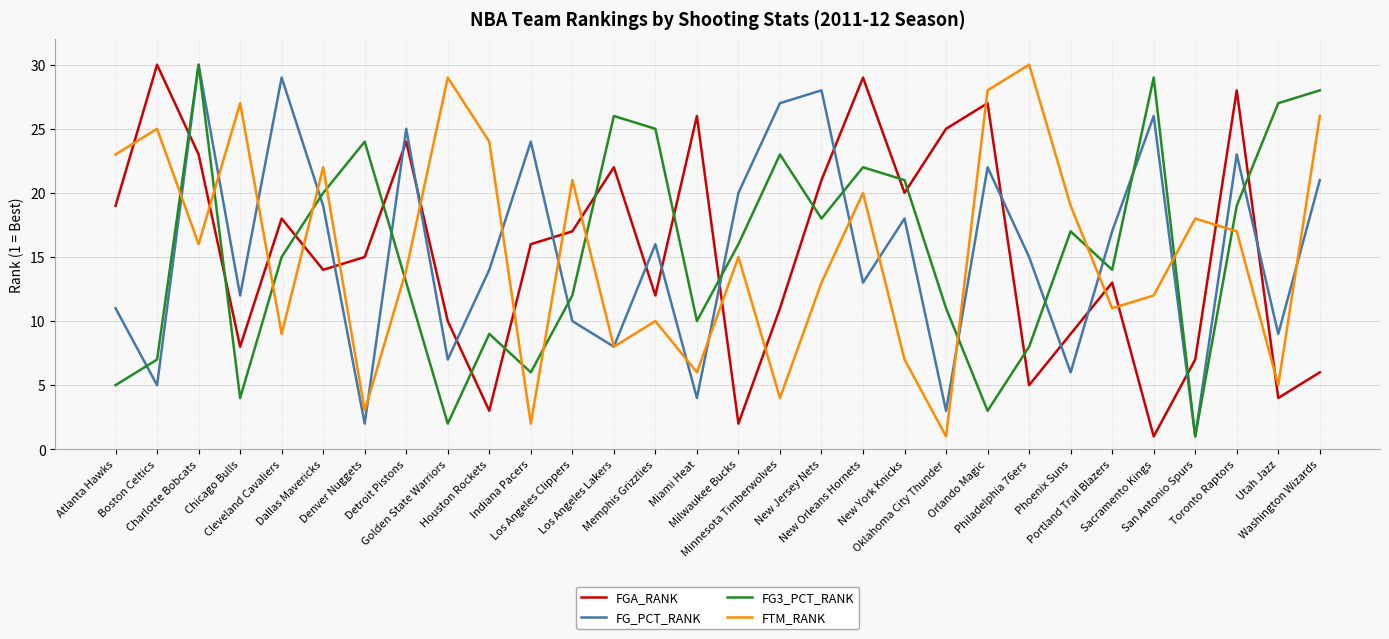

What is the minimum value for FG_PCT_RANK?

1